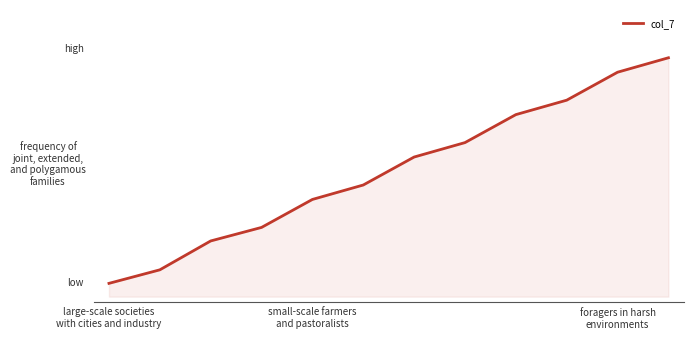

What is the difference between the second highest and minimum values?

0.8